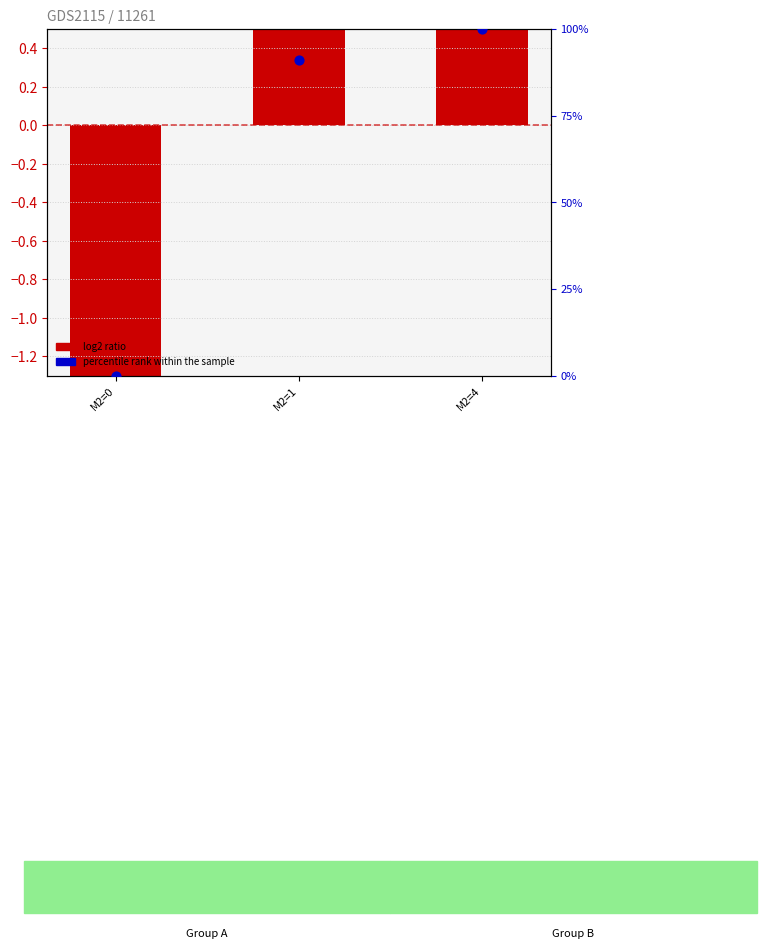

What are all the series names shown in the legend?

log2 ratio, percentile rank within the sample